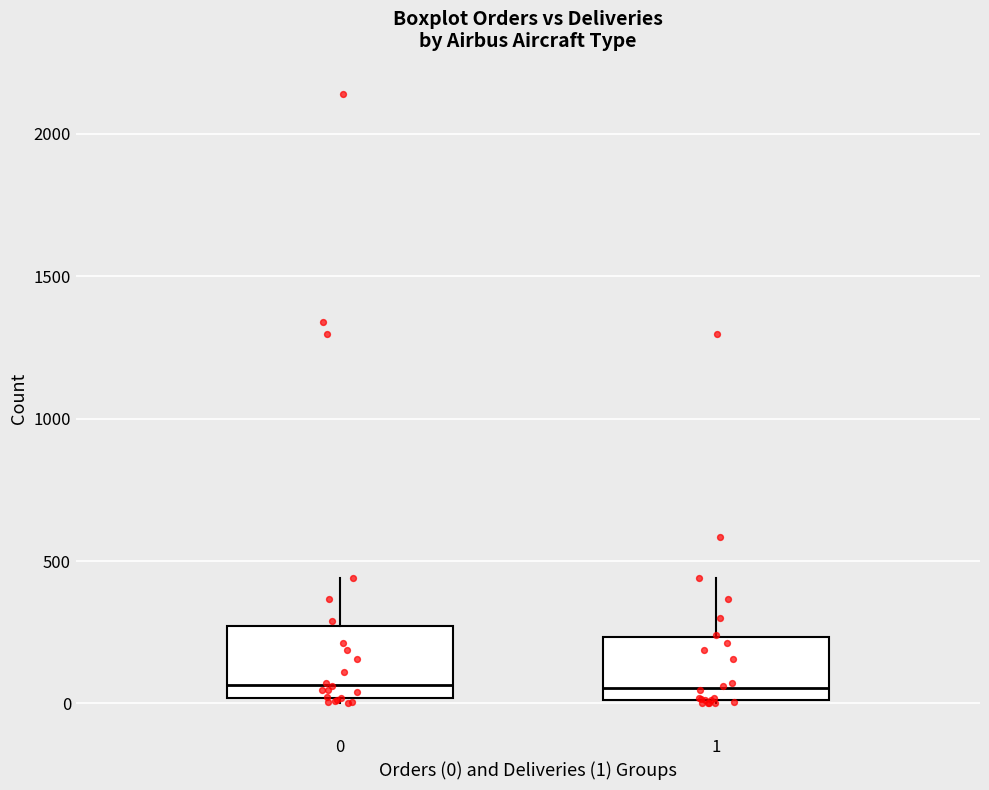

Reading left to right, read every box against the y-axis: the position of its median line, the range the box covers, and the ends of its whiskers. The values are not printed on the chart, so give them approximately, as read against the axis.

0: median 50, box 0 to 250, whiskers 0 (just below the box's lower edge) to 450
1: median 50, box 0 to 250, whiskers 0 to 450